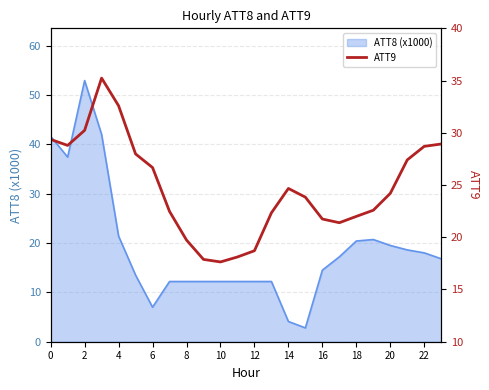

Is it true that ATT8 (x1000) equals 5.9 at 8?

False